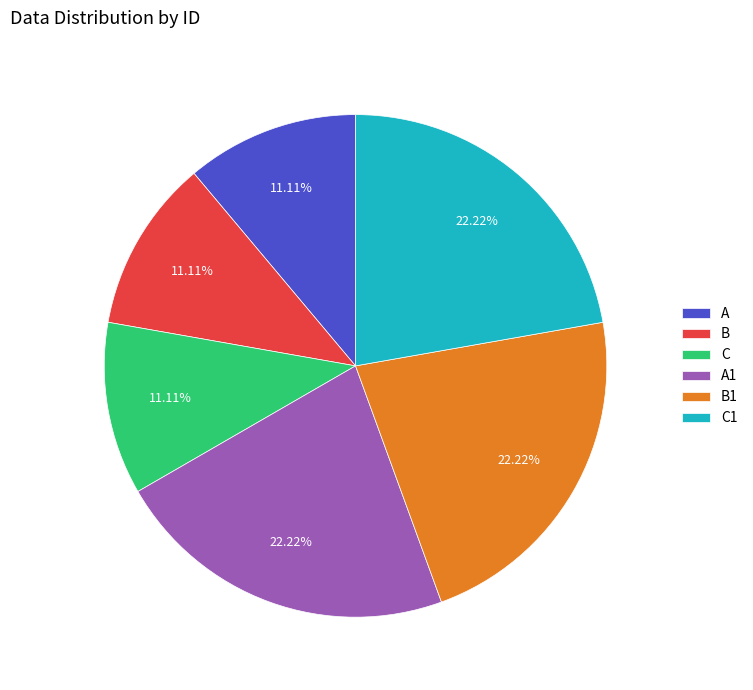

What is the ratio of the value at A to the value at A1?

0.5